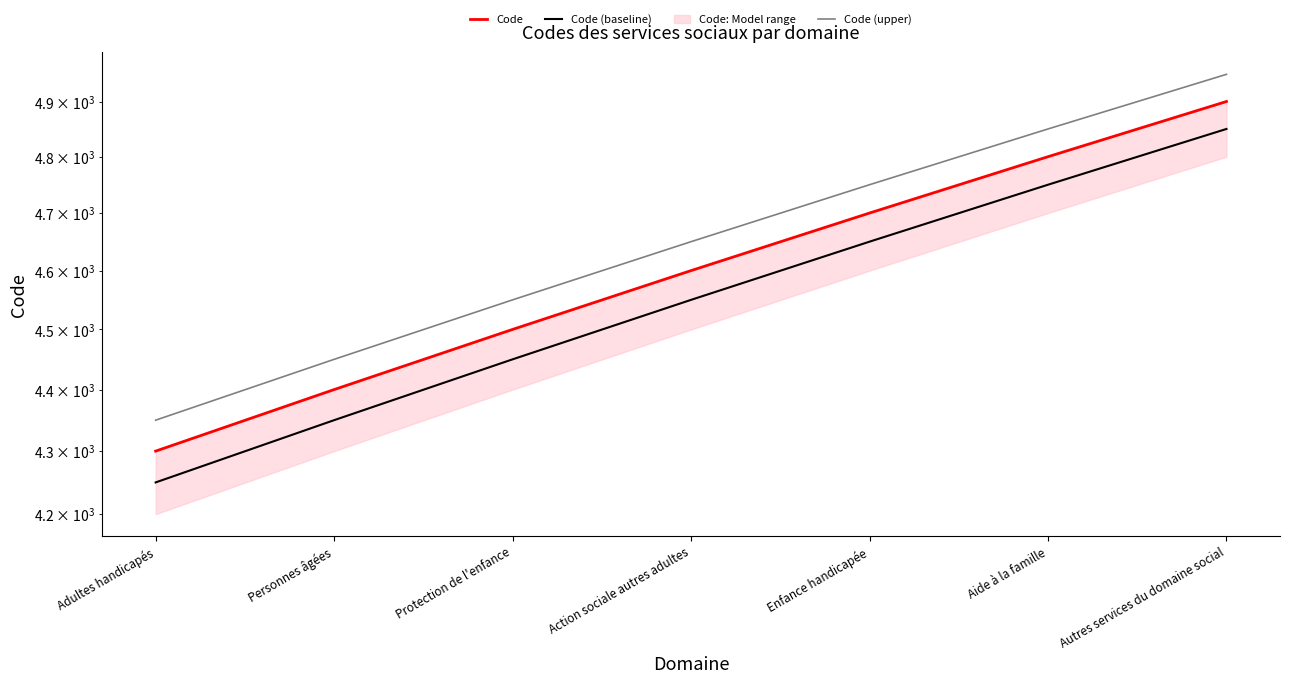

Which series has the widest spread of values?

Code